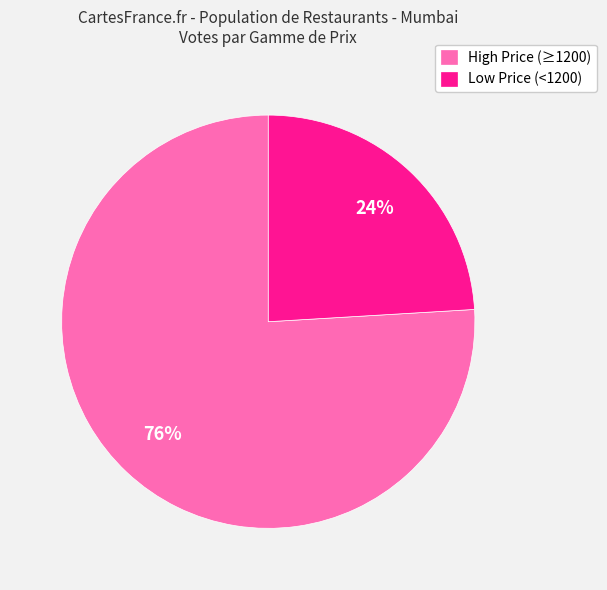

What is the ratio of the value at High Price (≥1200) to the value at Low Price (<1200)?

3.2